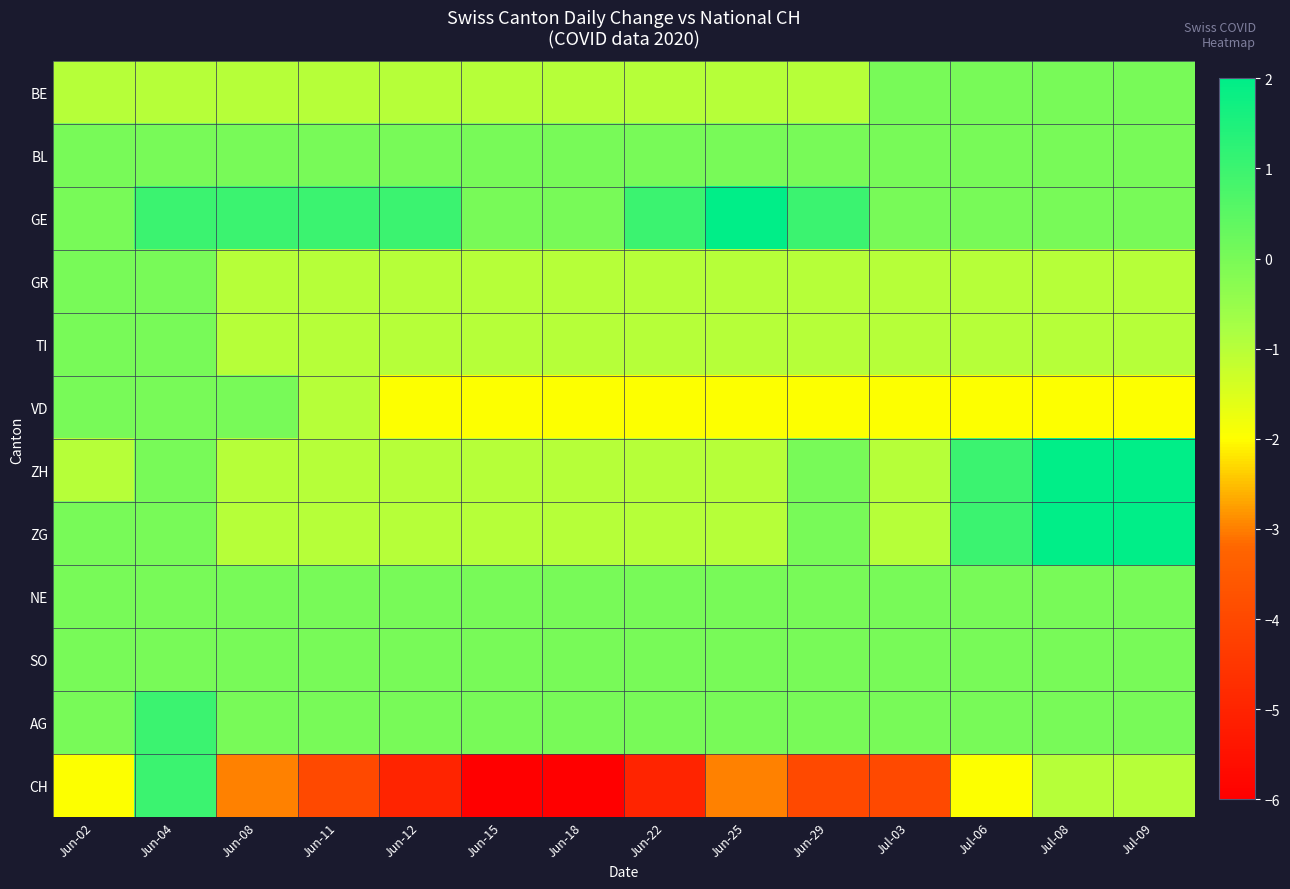

Between Jul-06 and Jul-03, which is larger?

Jul-06